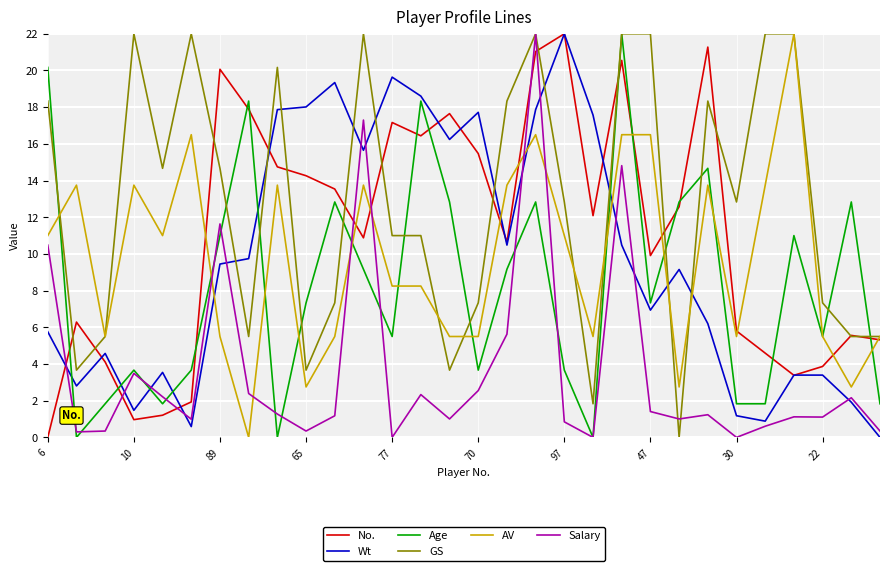

What is the highest value of the Wt series?

22.0